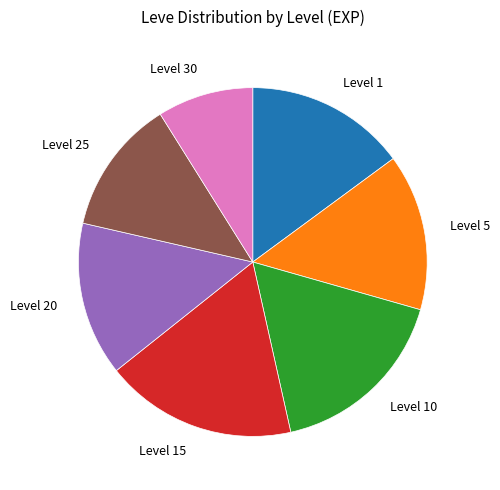

How many segments does this pie chart have?

7